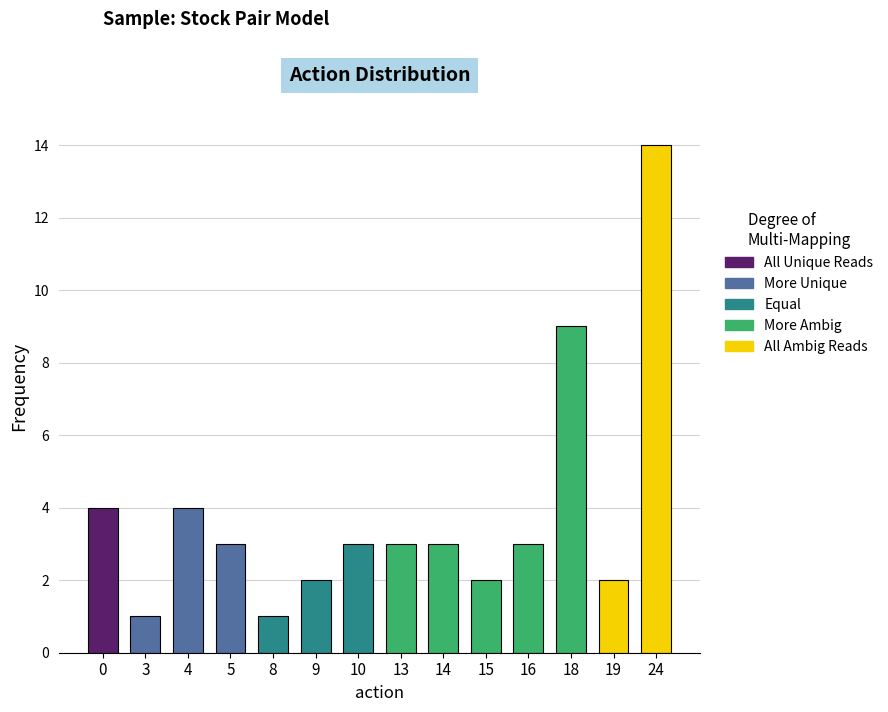

Count the number of categories in the chart.

14